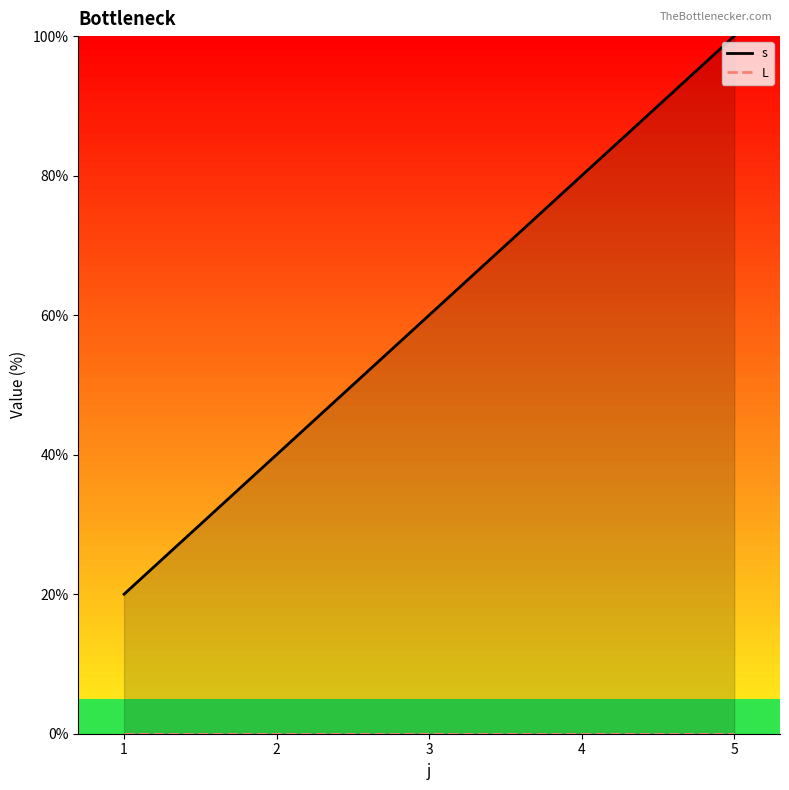

True or false: s and L intersect in this chart.

False